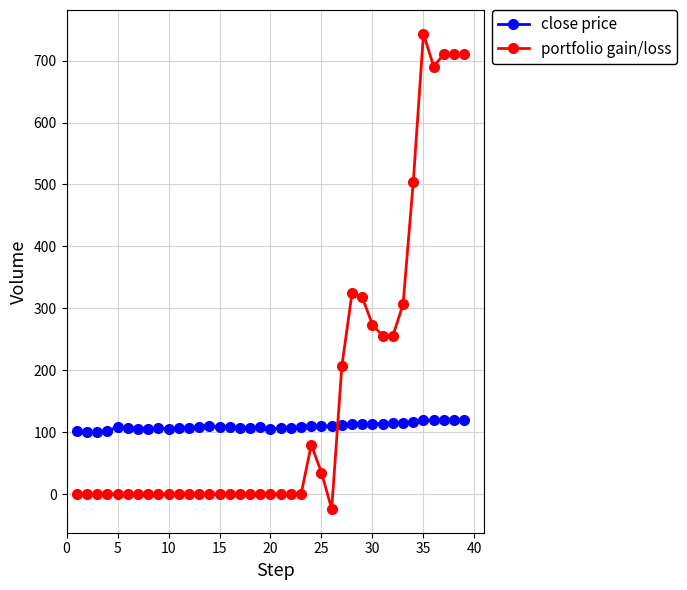

Which series ends up on top after the final intersection of portfolio gain/loss and close price?

portfolio gain/loss